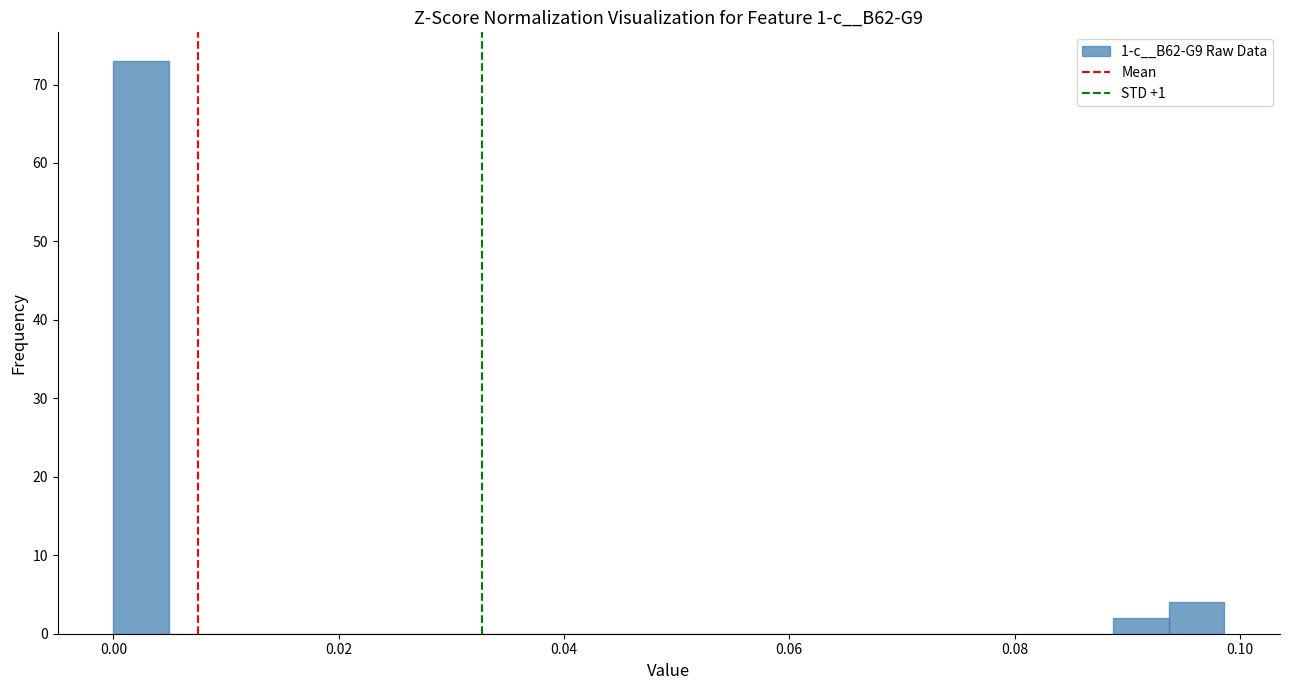

Read against the x-axis, roughly where is the centre of the tallest bar?

0.002